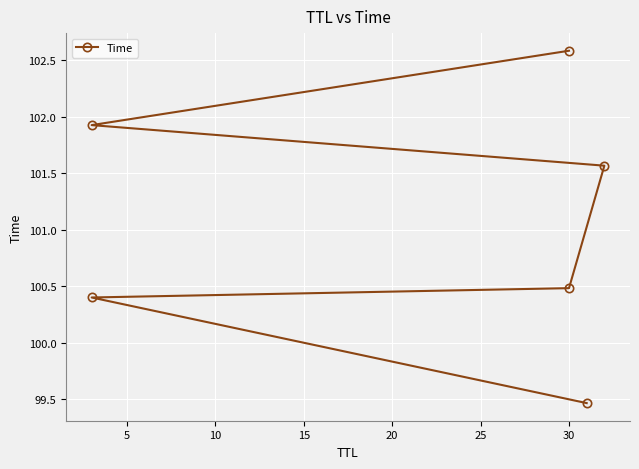

What is the sum of all values?

606.4